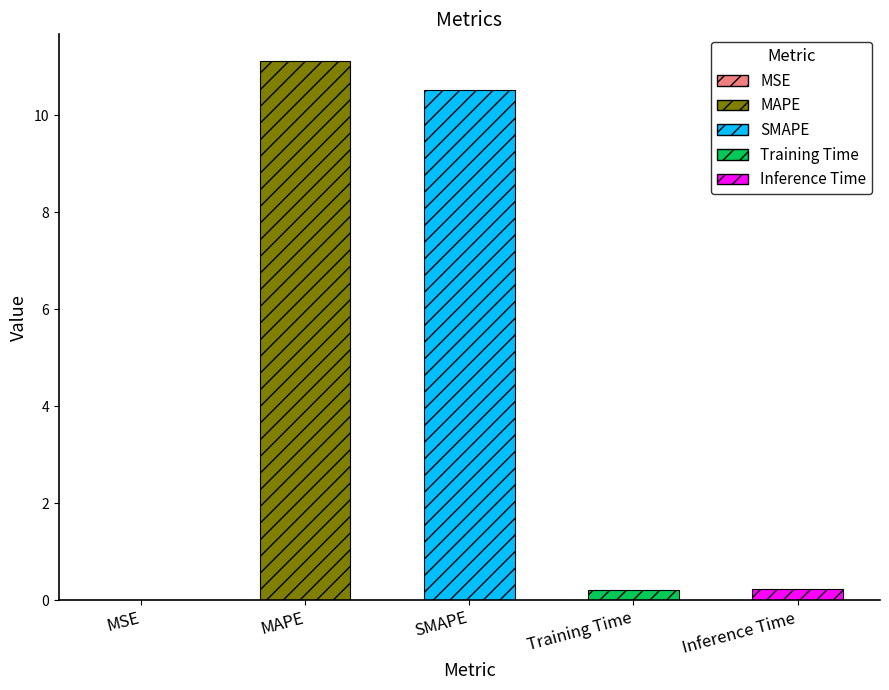

Is it true that the value at MAPE is 5.9?

False